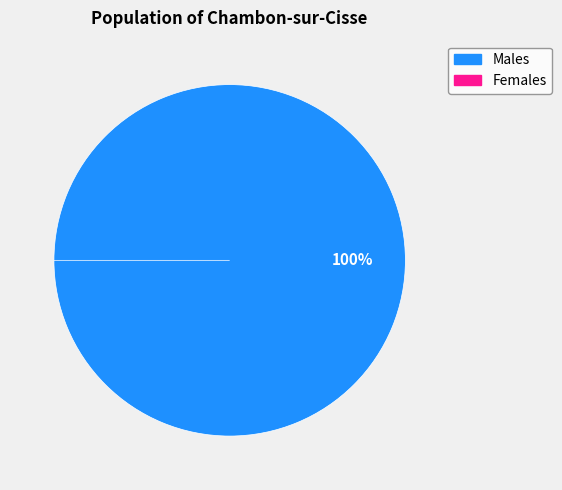

To the nearest percent, what portion does Male represent?

100%